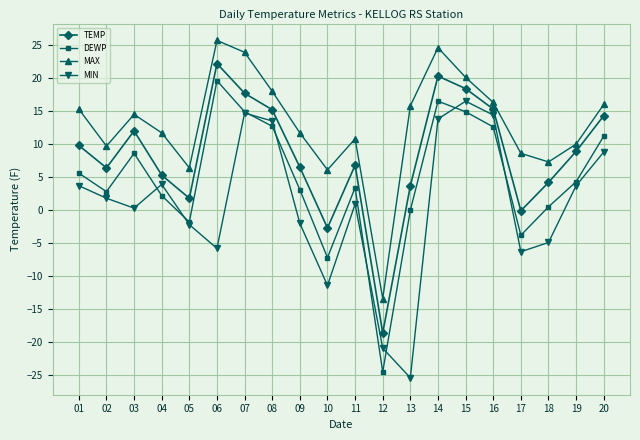

What is the maximum value shown in the chart?

25.7